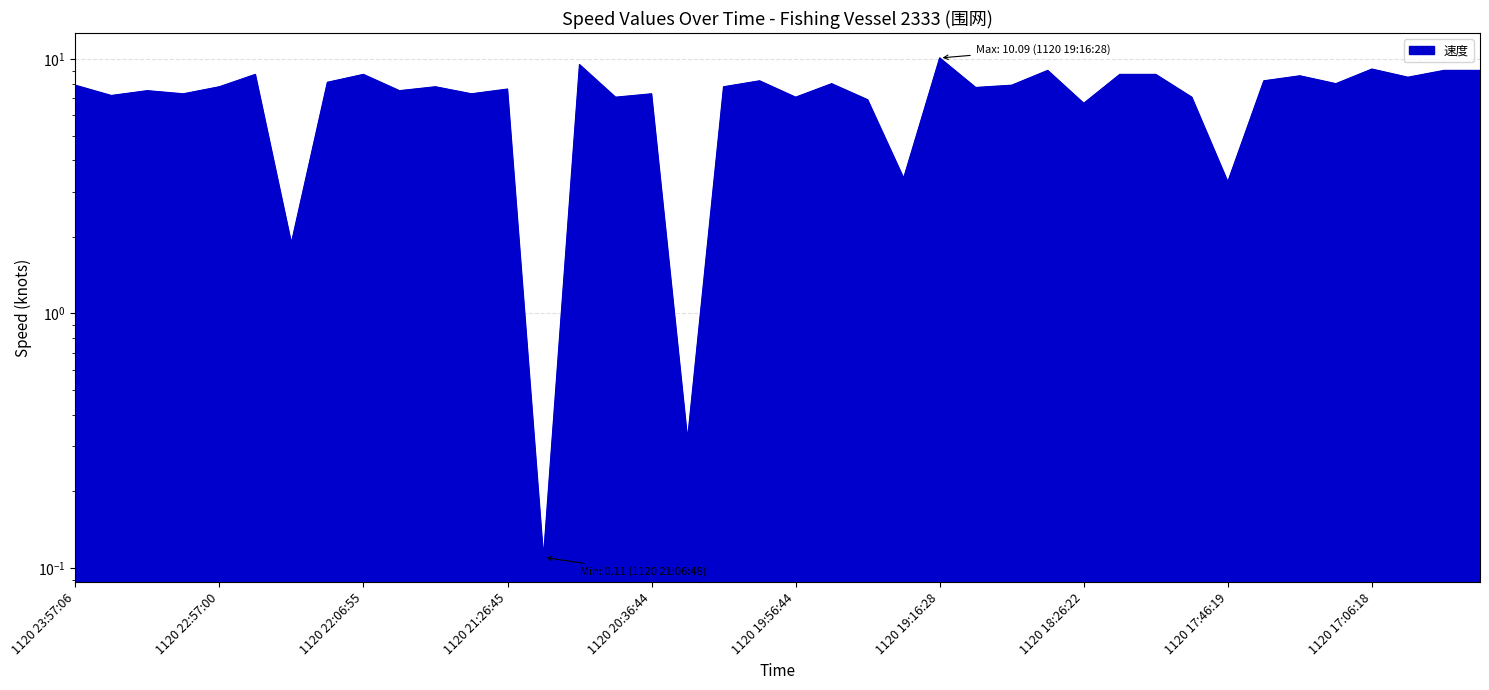

List the labels in order of value, smallest first.

1120 21:06:48, 1120 20:26:40, 1120 22:26:58, 1120 17:46:19, 1120 19:26:32, 1120 18:26:22, 1120 19:36:32, 1120 20:46:45, 1120 19:56:44, 1120 17:56:18, 1120 23:47:04, 1120 23:26:56, 1120 21:36:52, 1120 20:36:44, 1120 23:37:02, 1120 21:56:55, 1120 21:26:45, 1120 19:06:22, 1120 22:57:00, 1120 21:46:53, 1120 20:16:32, 1120 23:57:06, 1120 18:46:24, 1120 19:46:57, 1120 17:16:17, 1120 22:16:57, 1120 20:06:43, 1120 17:36:20, 1120 16:56:16, 1120 17:26:20, 1120 22:46:52, 1120 22:06:55, 1120 18:16:19, 1120 18:06:20, 1120 18:36:22, 1120 16:46:20, 1120 16:36:21, 1120 17:06:18, 1120 20:56:46, 1120 19:16:28